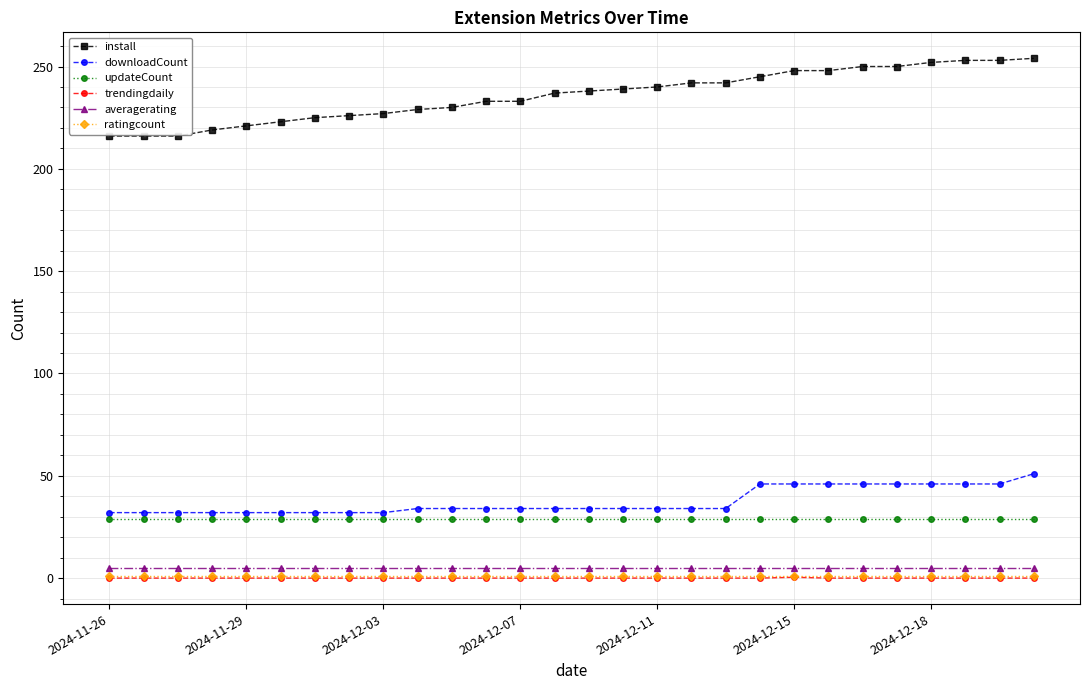

Which series has the largest total across all categories?

install